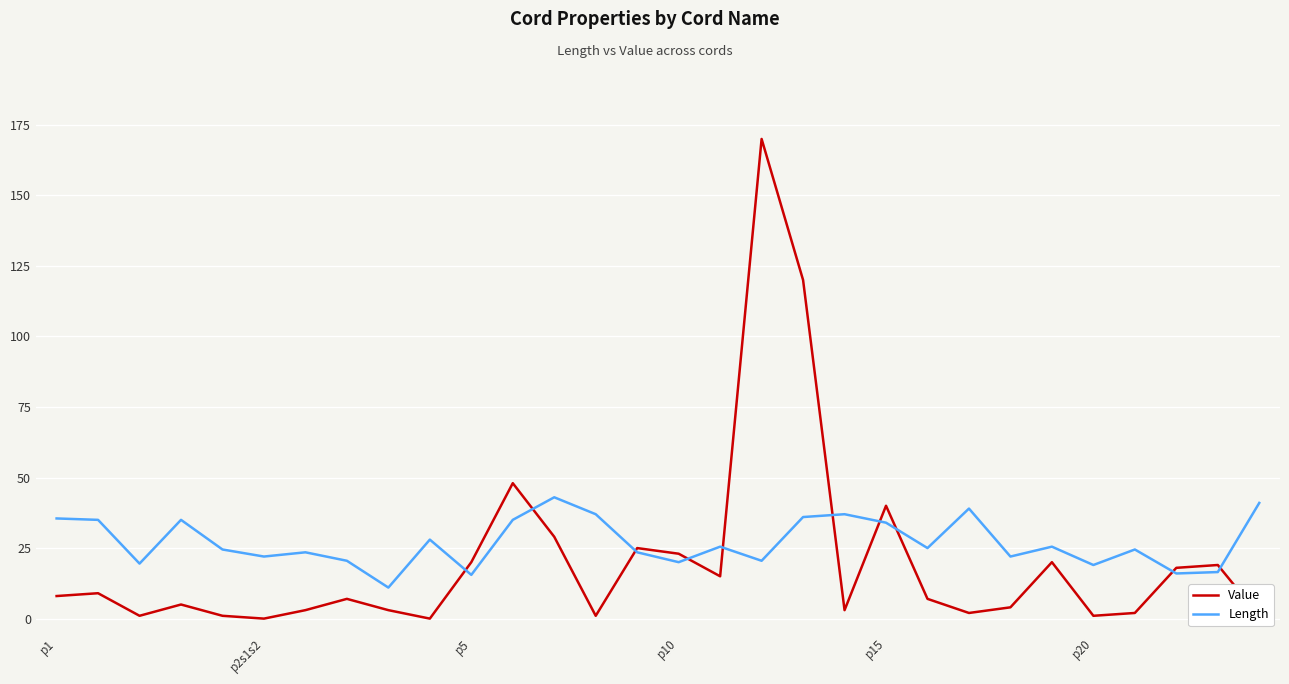

What is the maximum value shown in the chart?

170.0